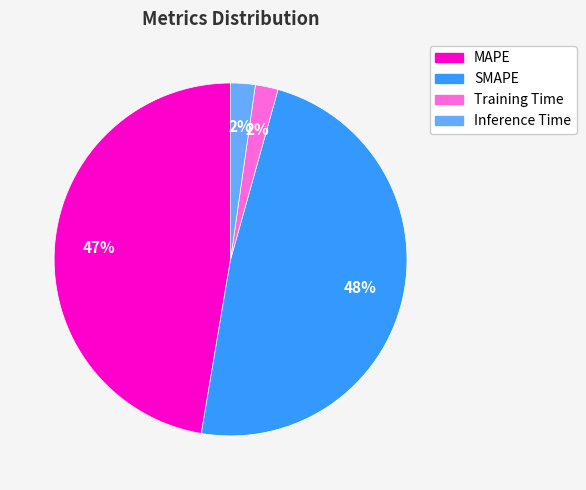

How many segments does this pie chart have?

4